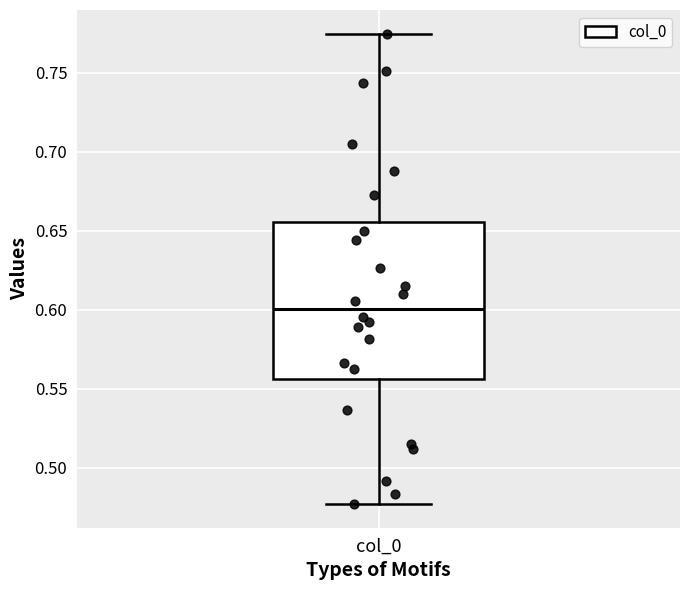

Transcribe this box plot: give where the median line is, the range the box spans, and where the two whiskers end, as read against the y-axis. The values are not printed on the chart, so give them approximately, as read against the axis.

median 0.600, box 0.555 to 0.655, whiskers 0.475 to 0.775